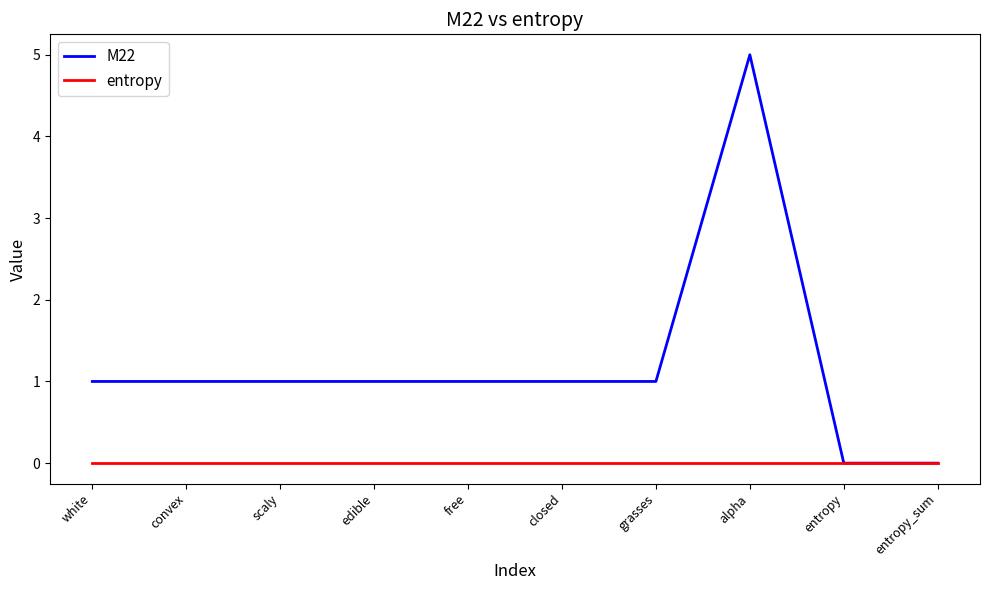

What are all the series names shown in the legend?

M22, entropy